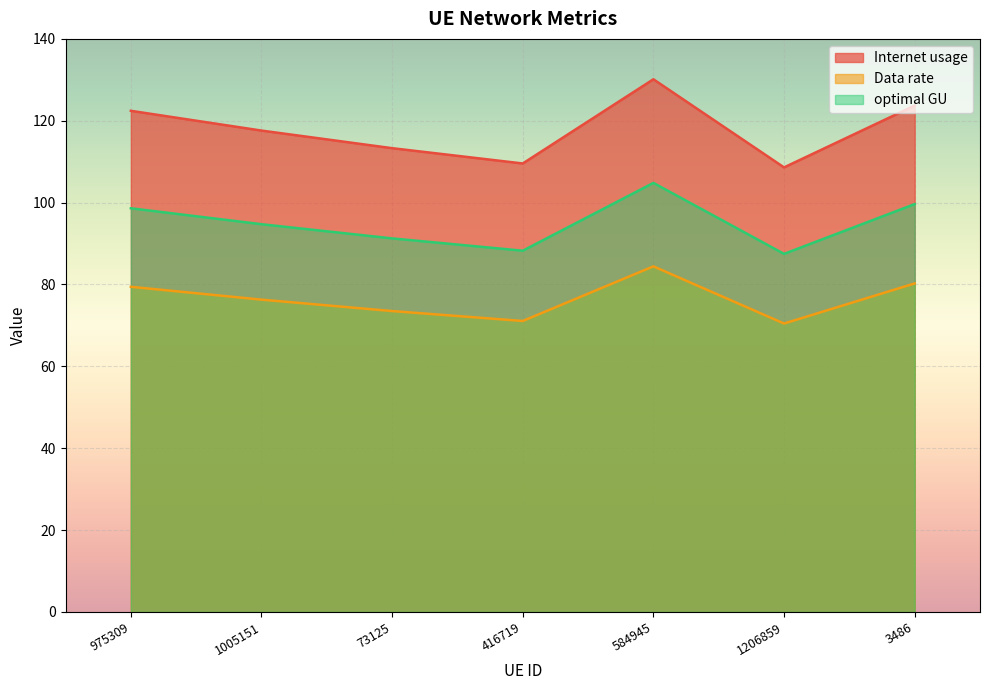

At which category does the chart reach its peak across all series?

584945